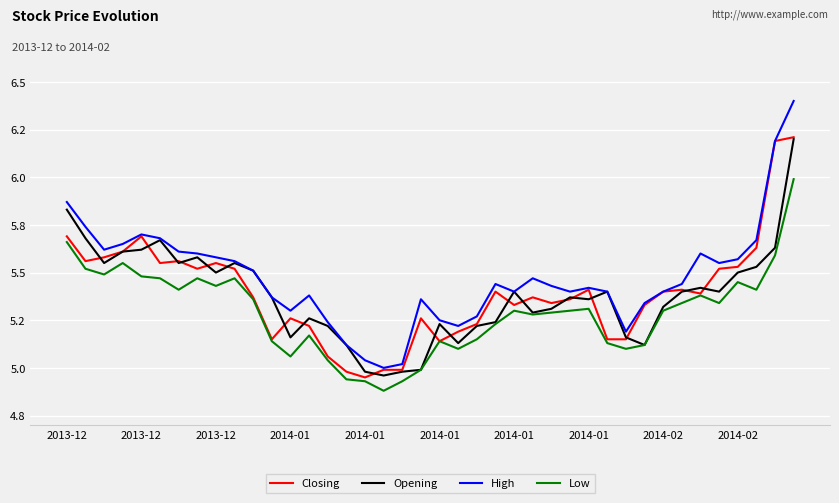

What are all the series names shown in the legend?

Closing, Opening, High, Low